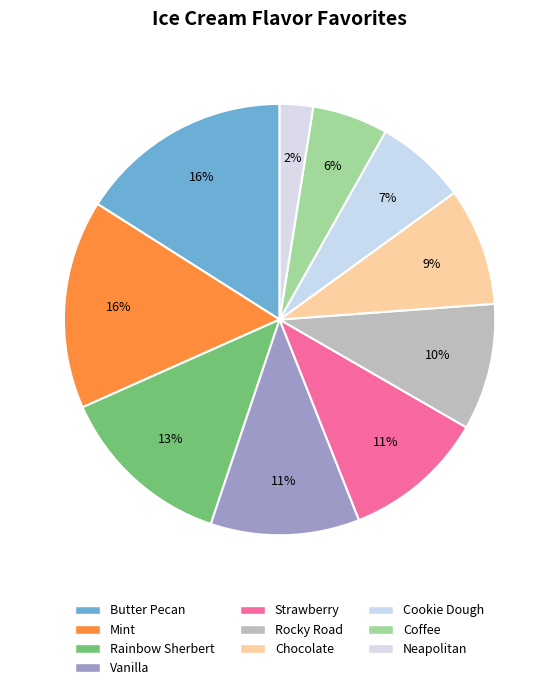

Which has a higher value, Chocolate or Coffee?

Chocolate